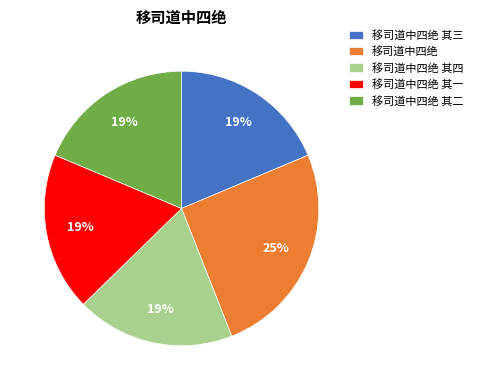

Approximately how many times larger is the value at 移司道中四绝 其二 compared to 移司道中四绝 其三?

1.0